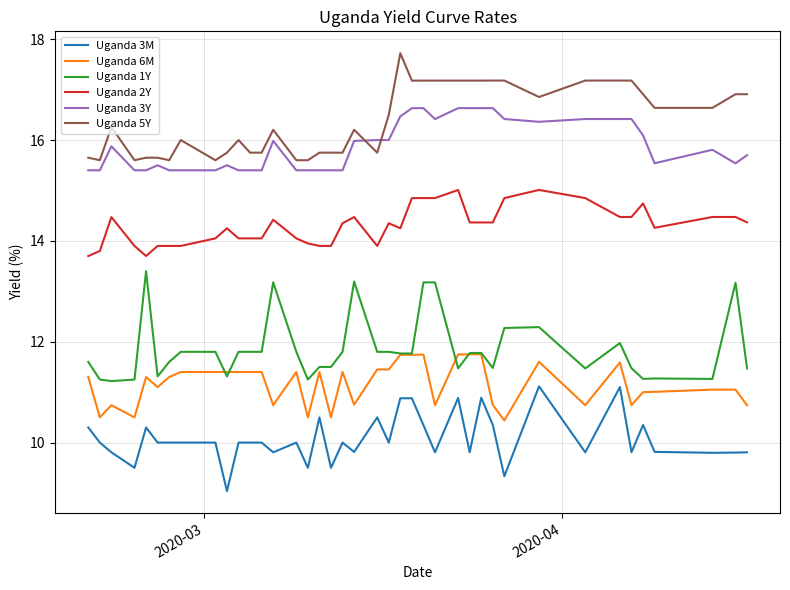

Does the chart have visible grid lines?

Yes